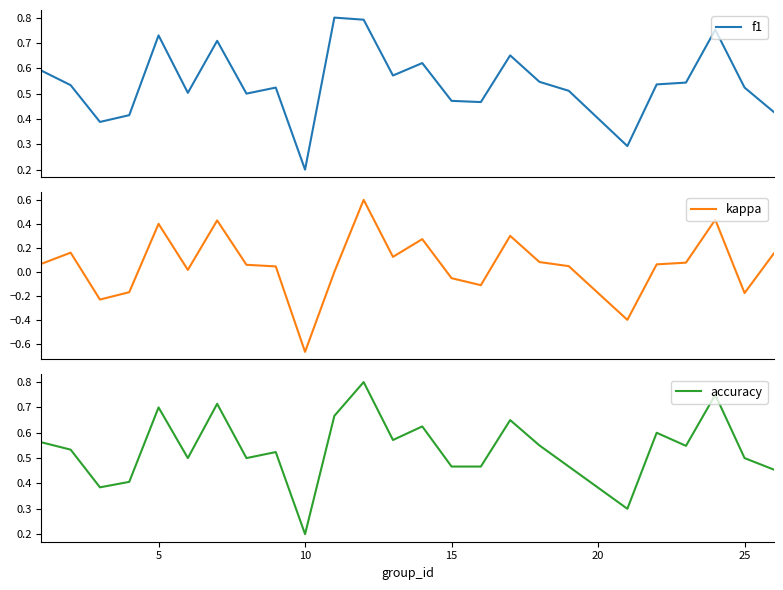

Where is accuracy nearest to the value 0?

10